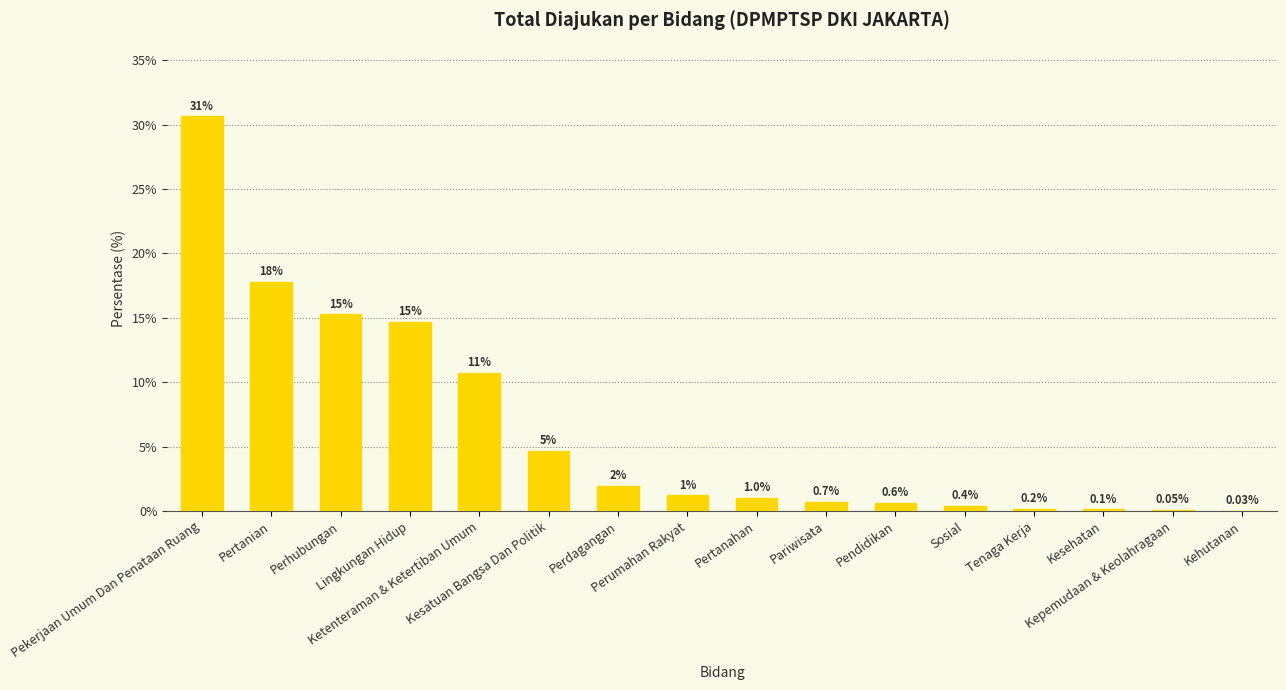

Approximately how many times larger is the value at Ketenteraman & Ketertiban Umum compared to Pekerjaan Umum Dan Penataan Ruang?

0.4